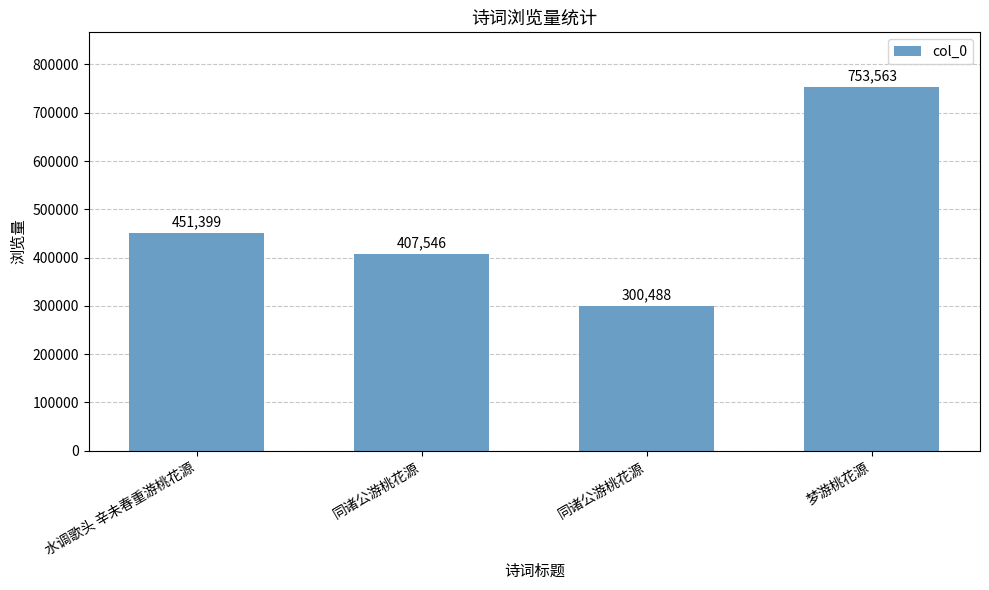

What is the difference between the values at 水调歌头 辛未春重游桃花源 and 梦游桃花源?

302164